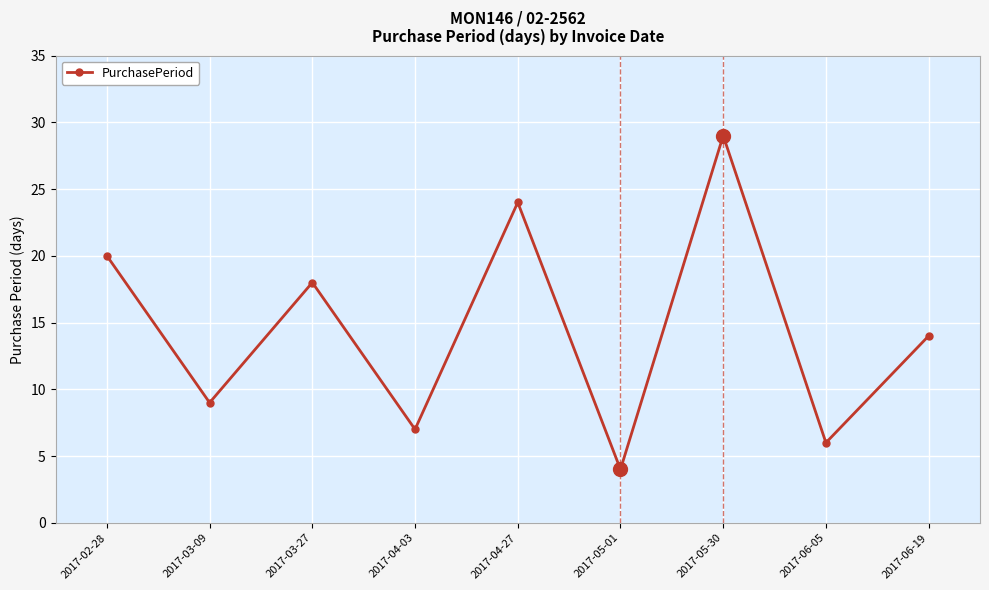

What position from the right is 2017-06-19?

1